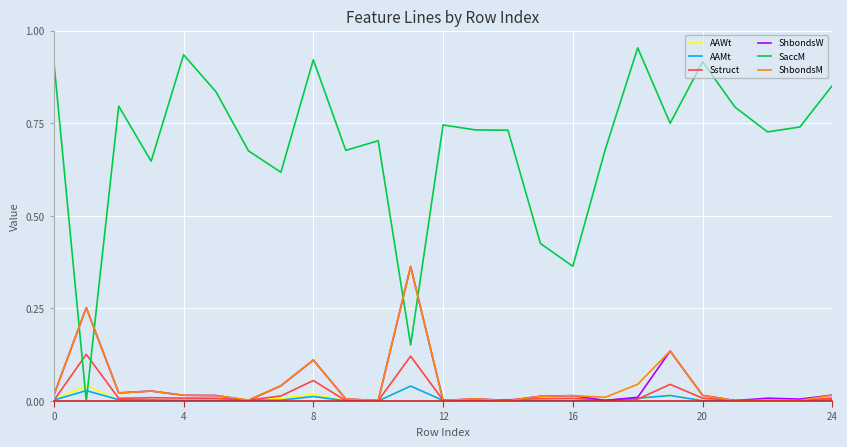

Which series ends up on top after the final intersection of ShbondsW and SaccM?

SaccM